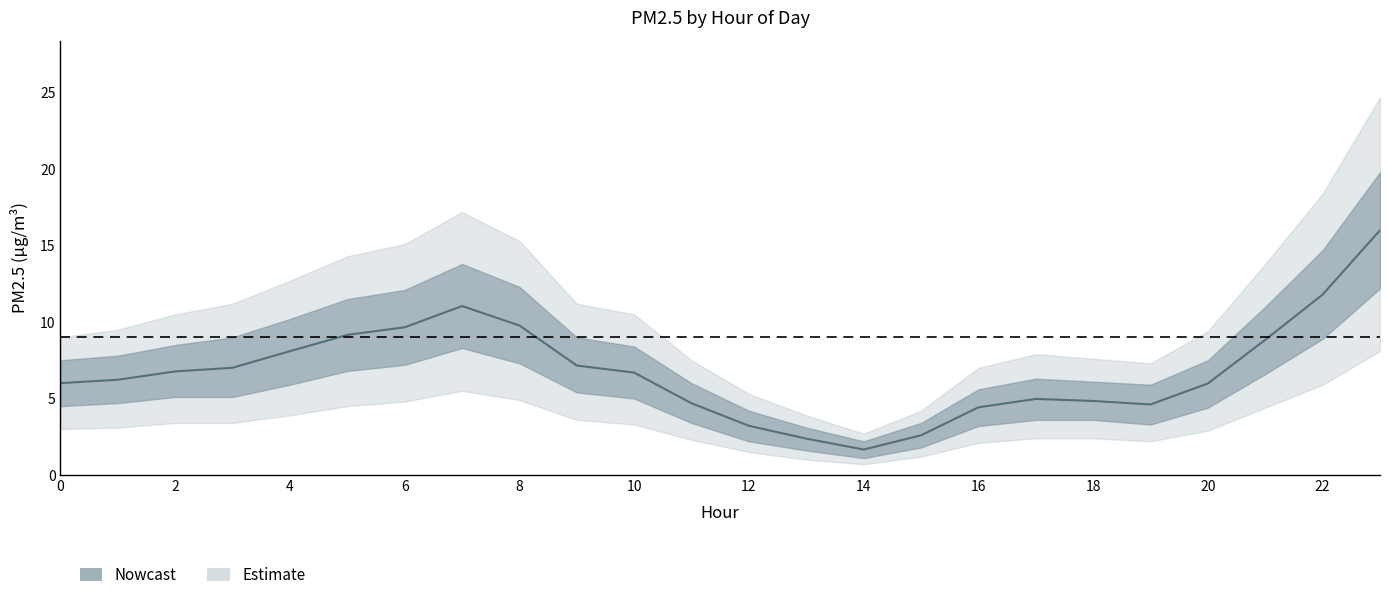

At which label is PM2.5_outer_upper closest to 13?

4